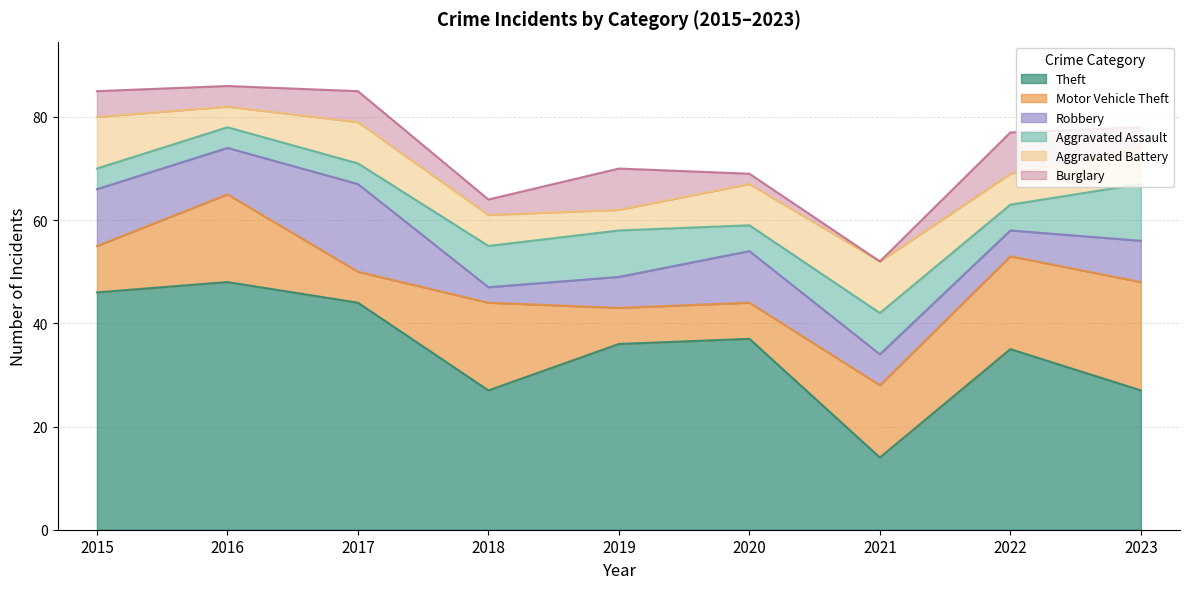

True or false: Theft and Aggravated Battery cross at least once.

False